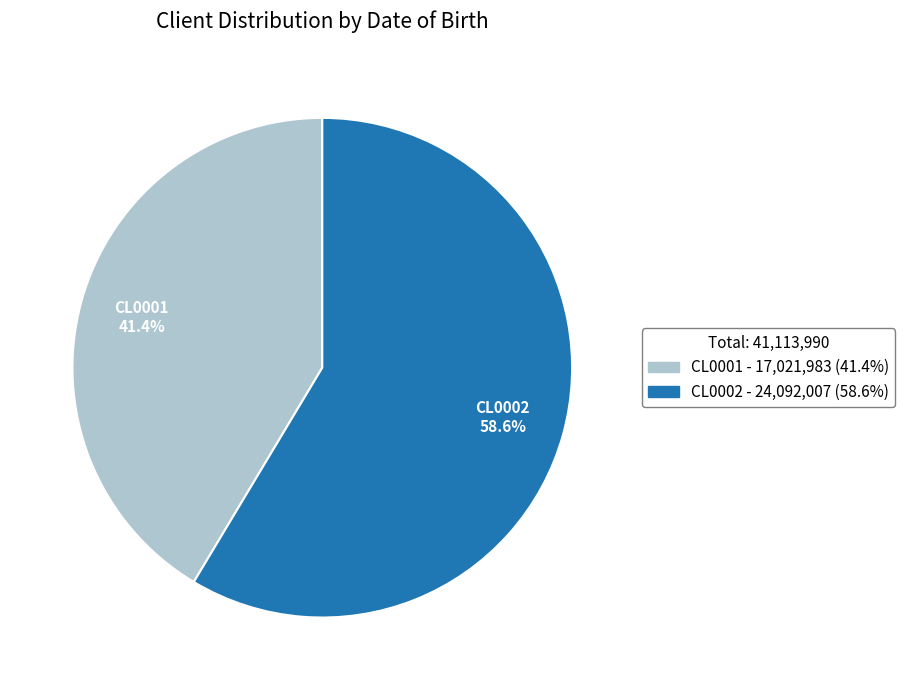

Which slice is the smallest?

CL0001